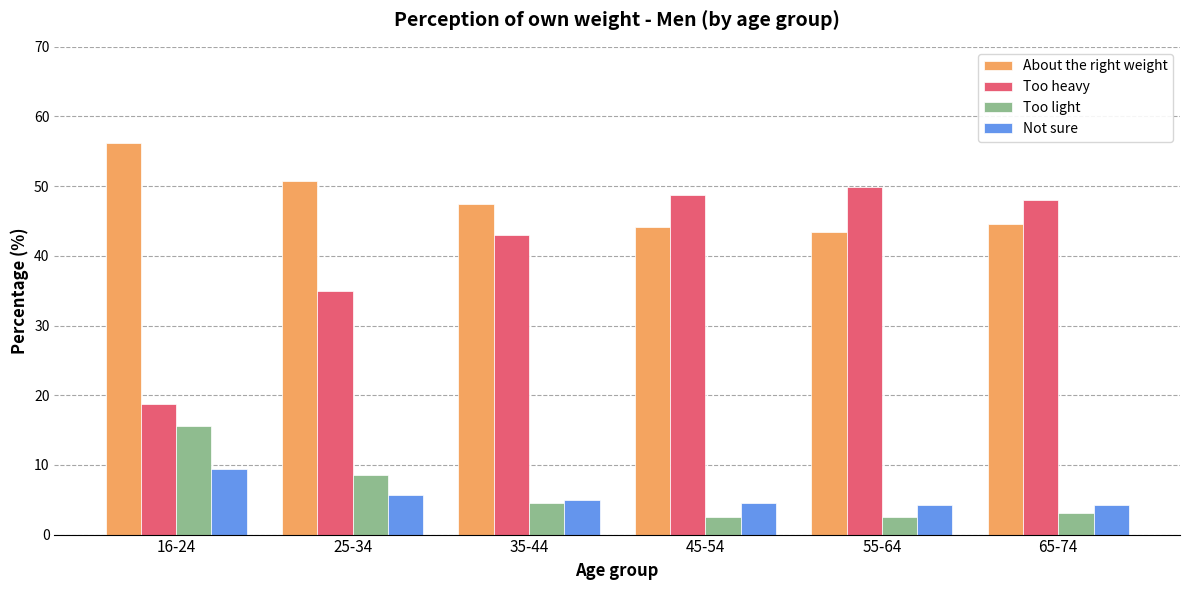

The Too light series shows 8.6 at 25-34. True or false?

True